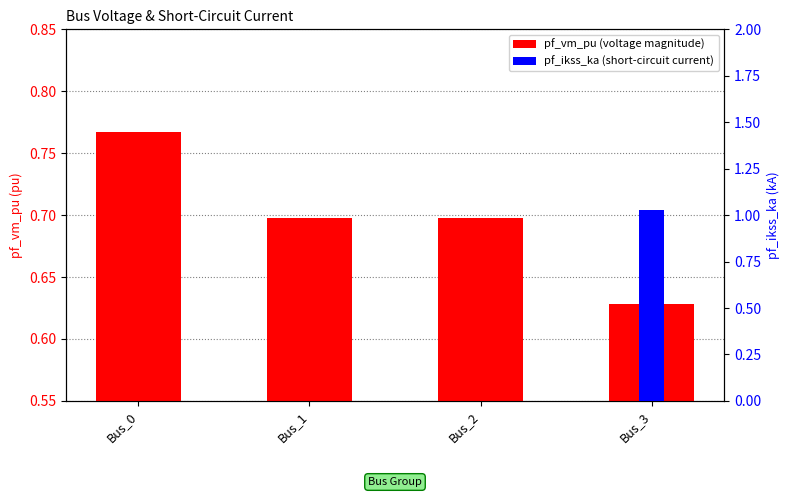

List the series in order of their peak value, lowest first.

pf_vm_pu, pf_ikss_ka